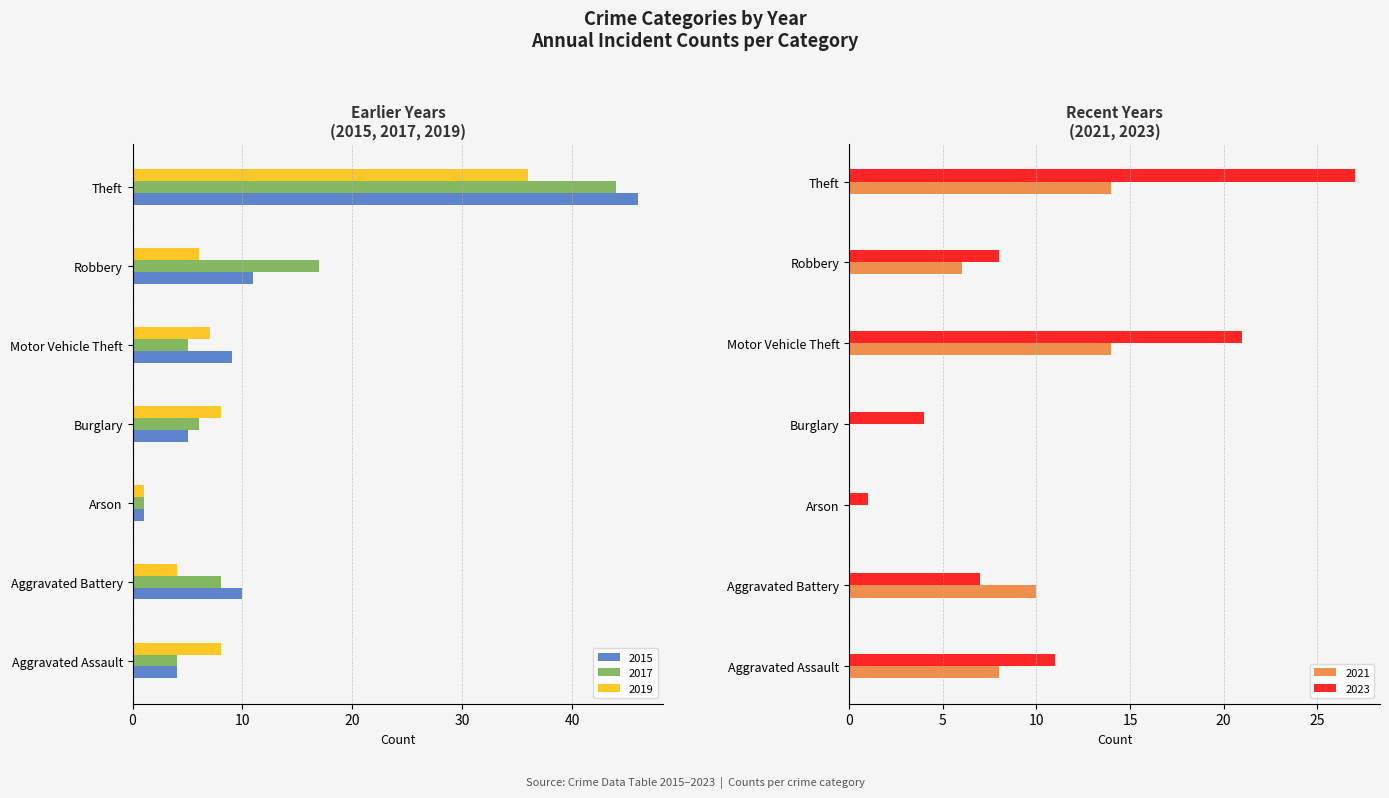

How many bars are there in each group?

5